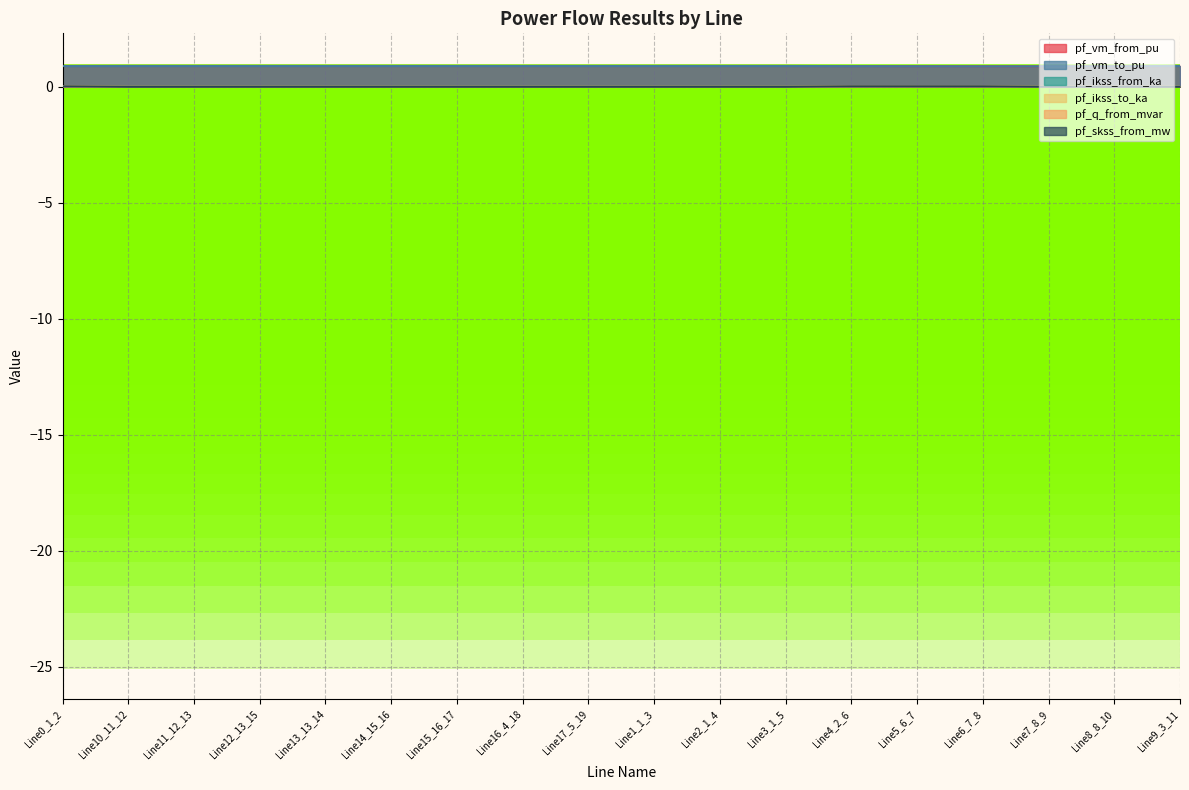

Is the value of pf_skss_from_mw at Line10_11_12 greater than the value of pf_q_from_mvar at Line15_16_17?

No